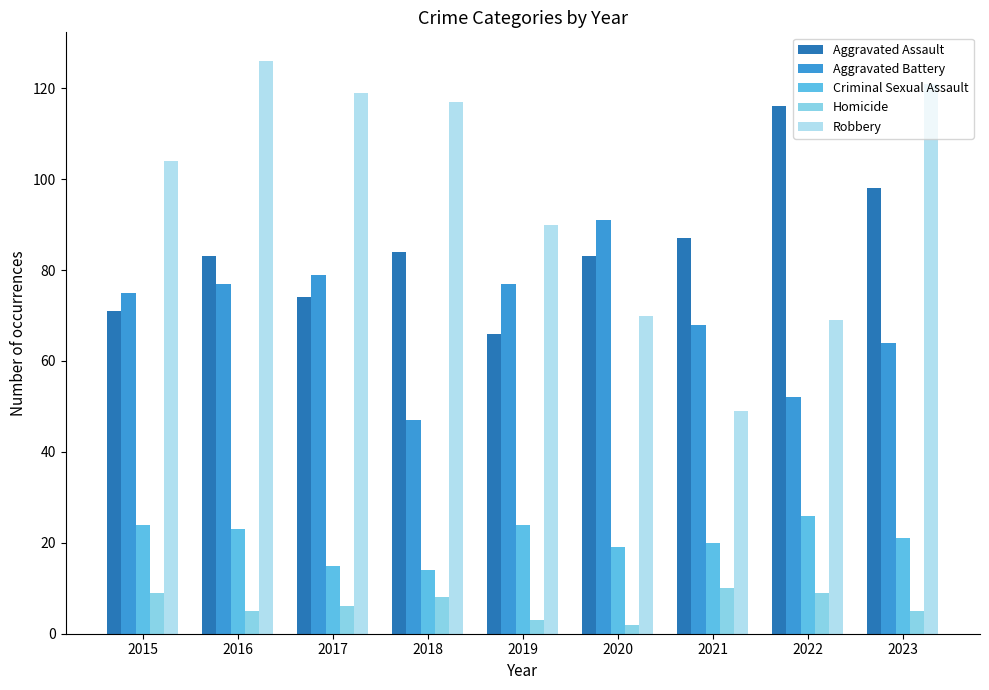

What is the total value across all series at 2023?

309